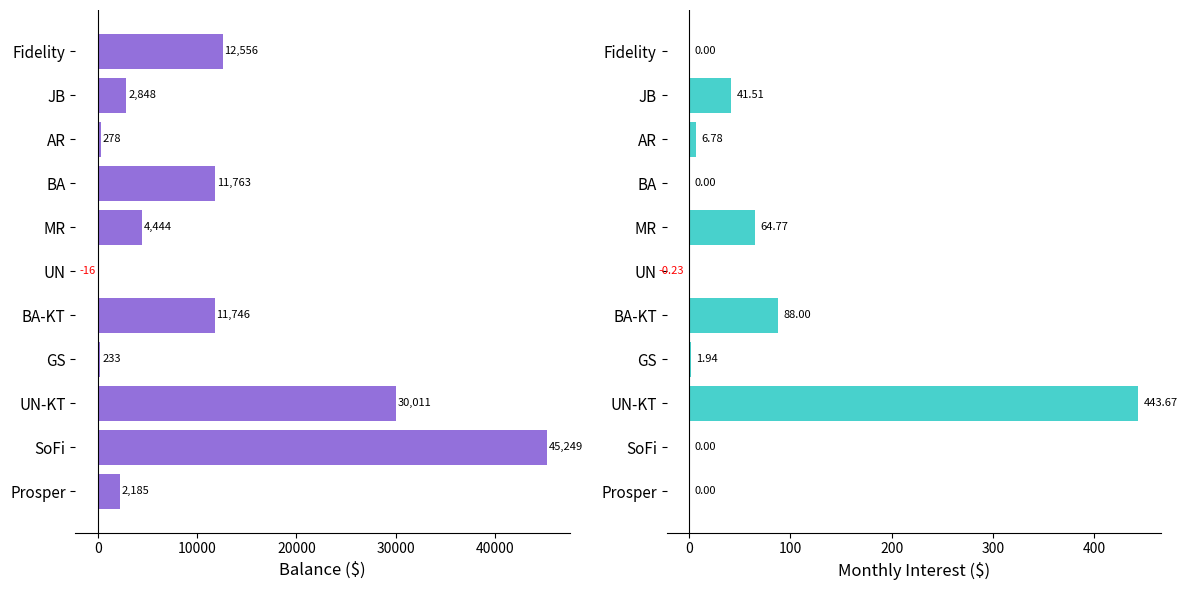

What is the difference between the maximum and minimum values in the Interest series?

443.9